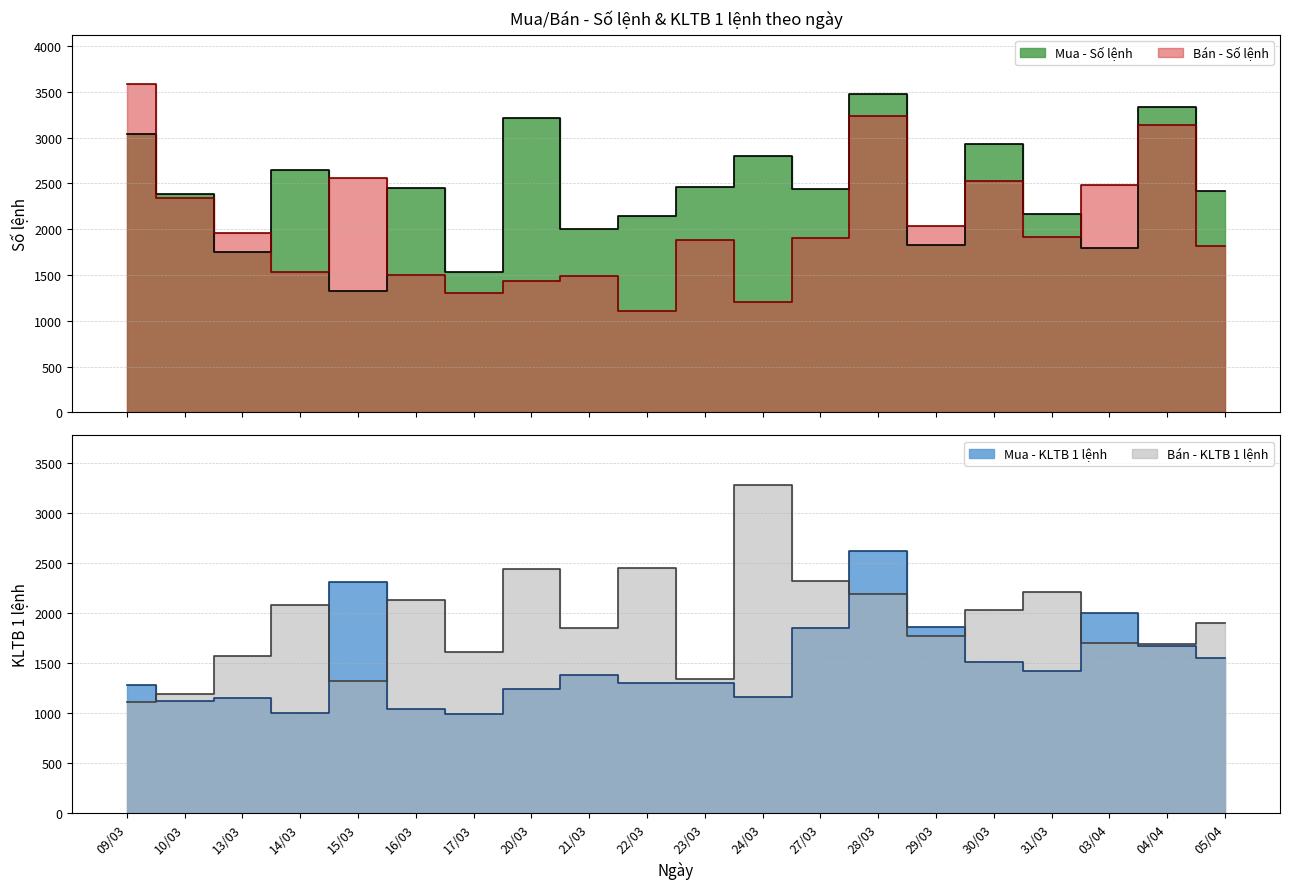

The Bán - Số lệnh series shows 1886.0 at 23/03. True or false?

True